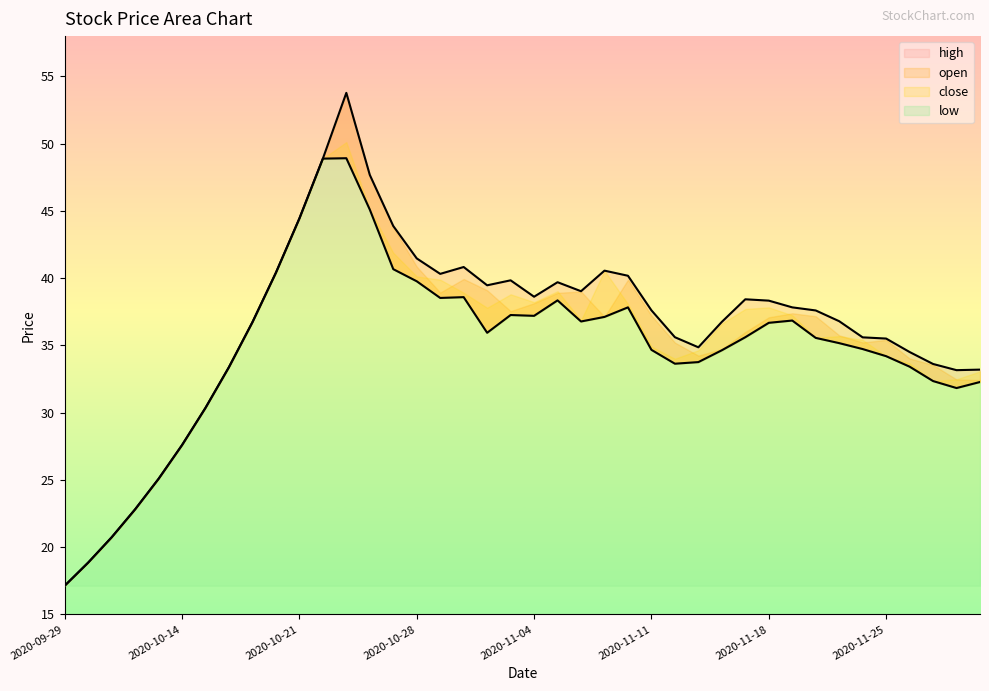

What is the greatest value displayed?

53.8